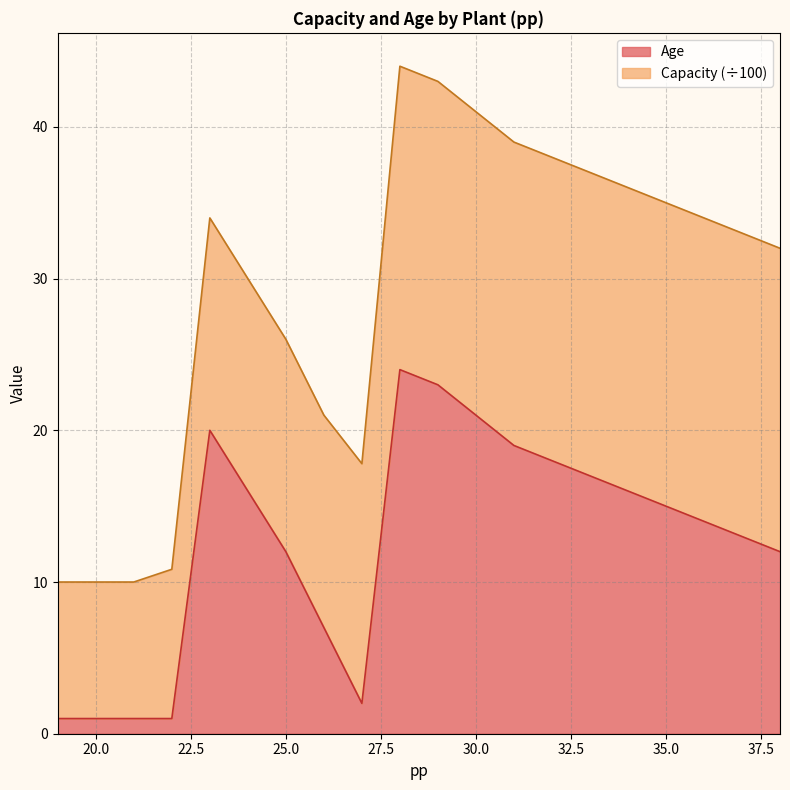

What is the change in value from 23 to 31?

-1